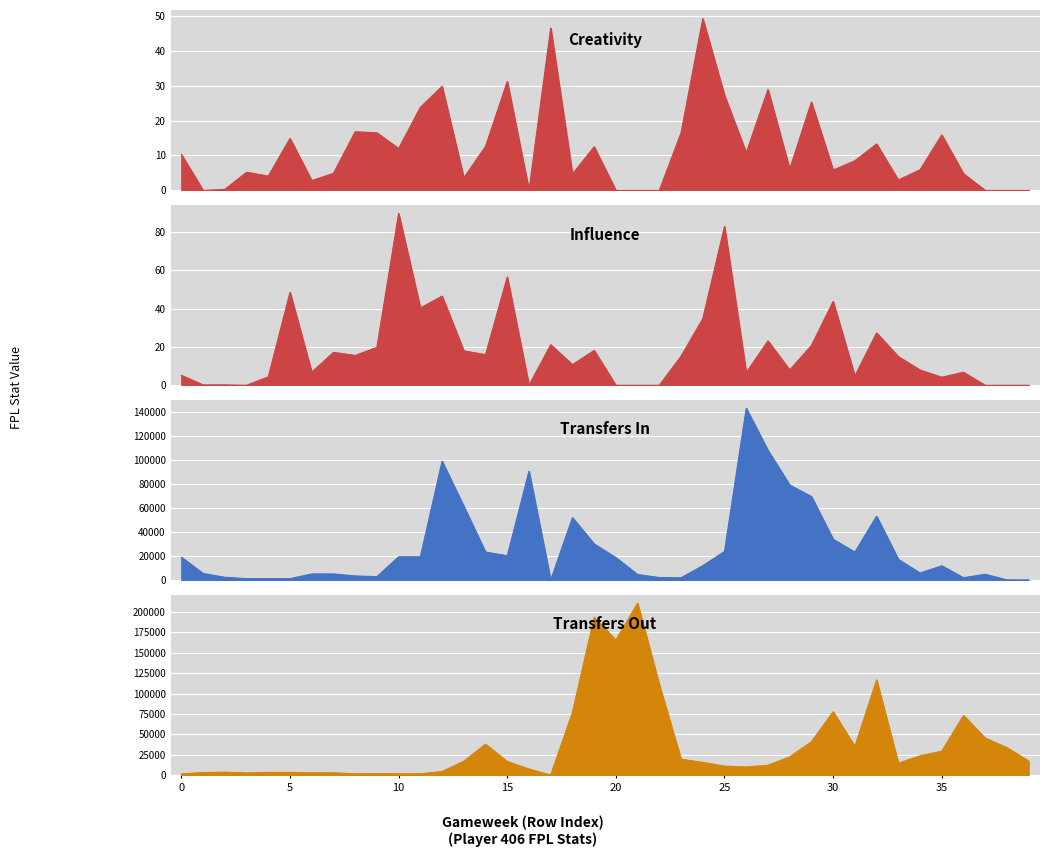

After their last crossing, which series has the higher values: transfers_out or transfers_in?

transfers_out